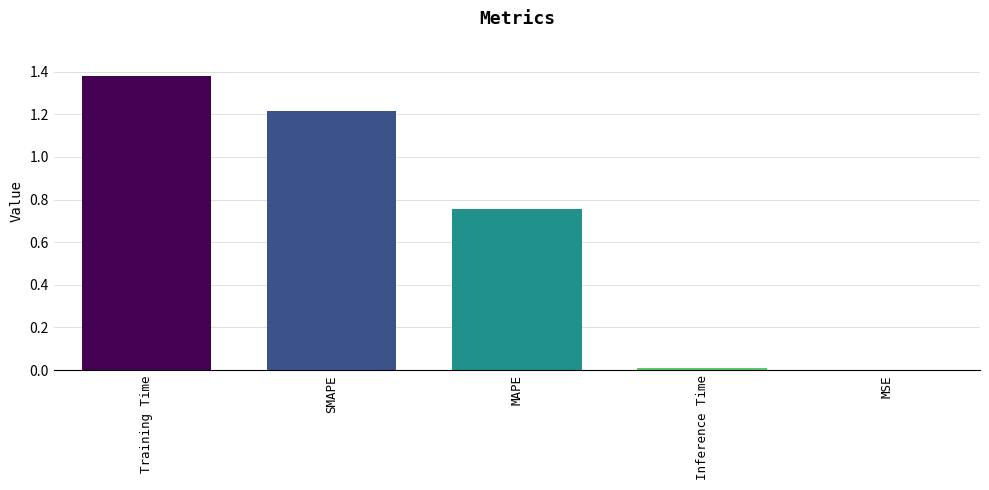

What is the sum of all values?

3.4